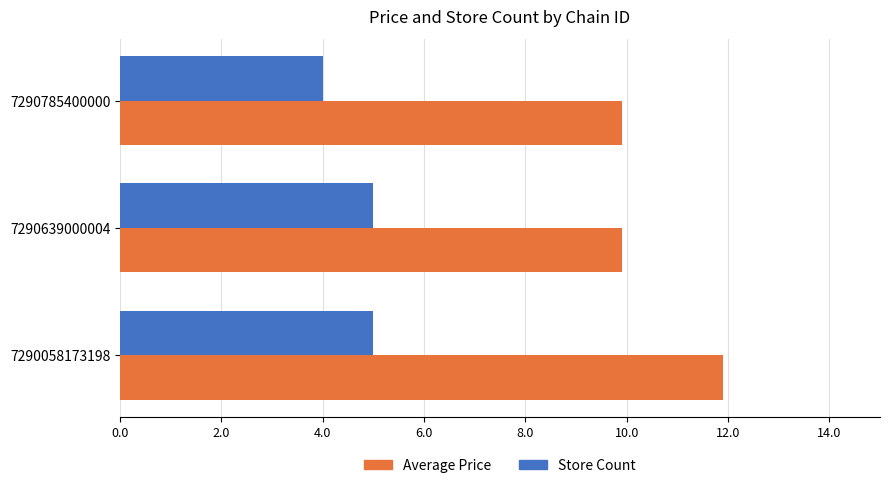

What is the sum of all Store Count values?

14.0